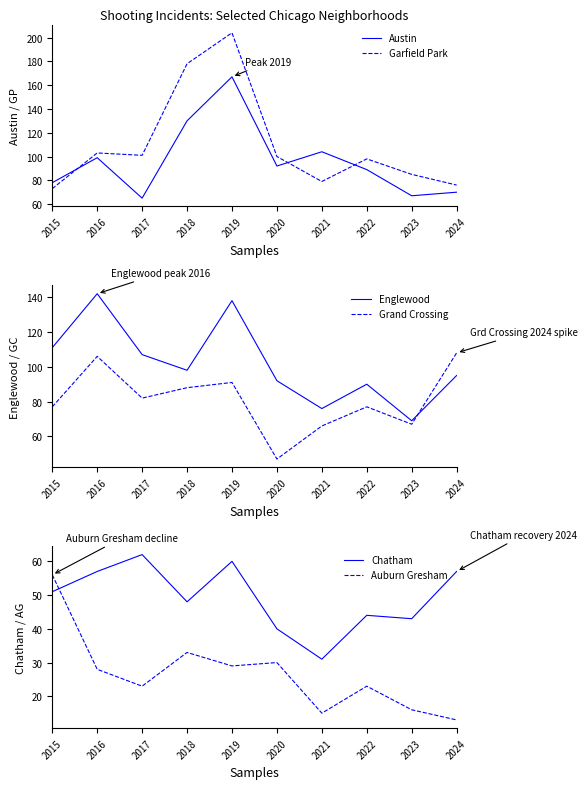

What is the value of the Chatham point at the 6th from the left?

40